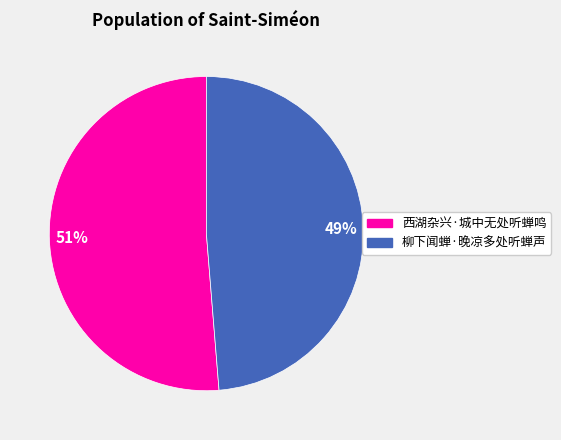

To the nearest percent, what is the average slice percentage?

50%